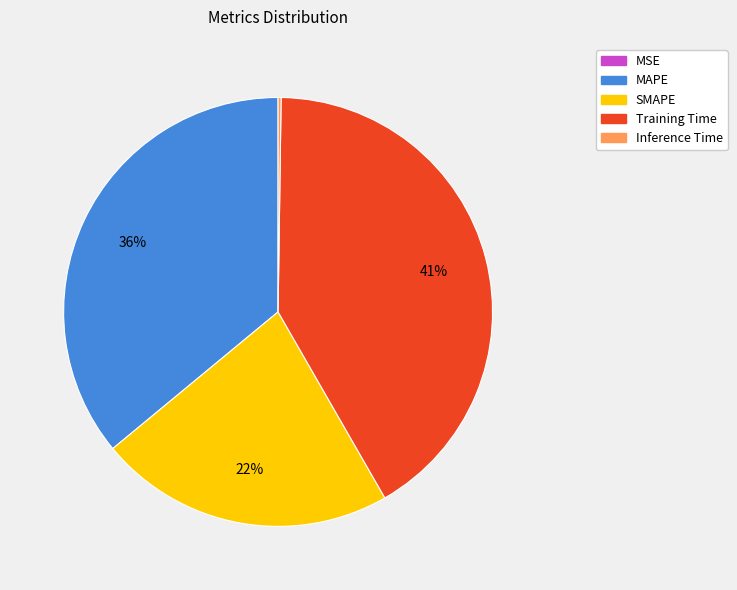

Is it true that MAPE is 36% of the pie?

True